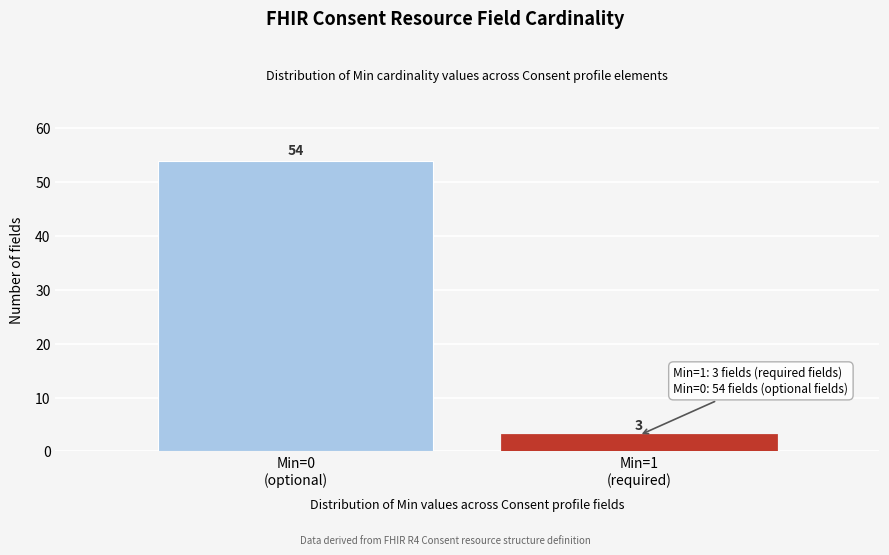

Reading left to right, what are all the values shown in this chart?

54	3